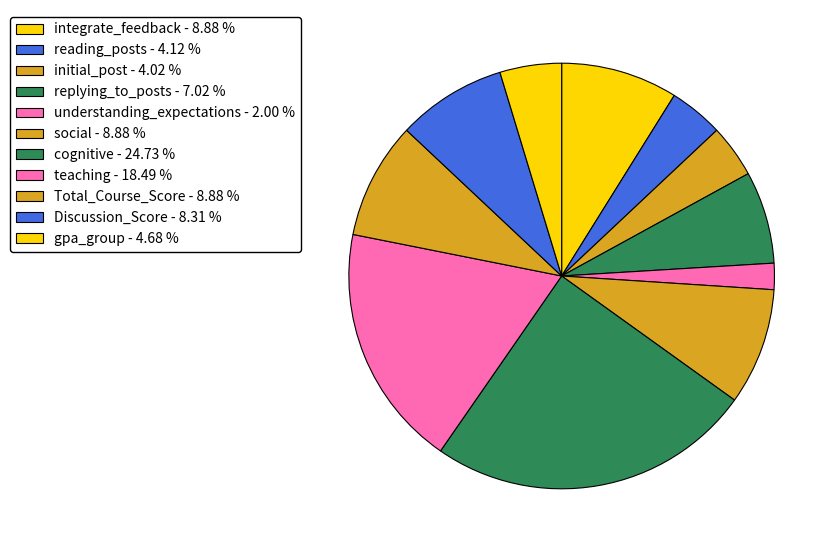

Is there any slice that represents more than half of the pie?

No